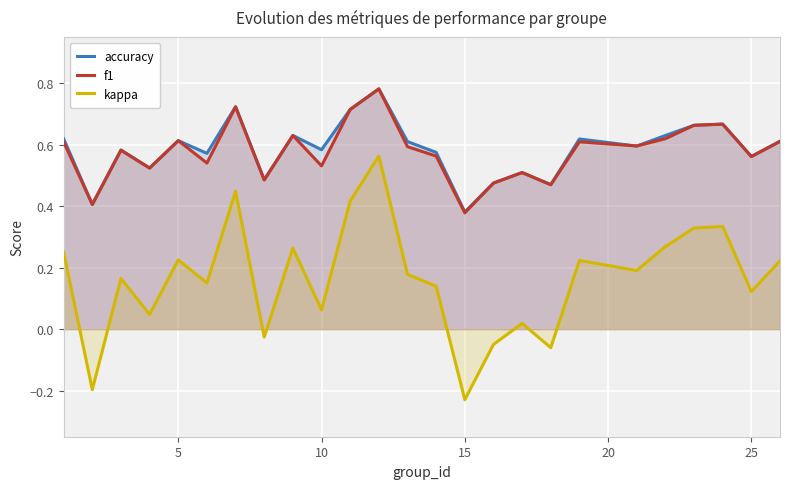

How many times do f1 and accuracy cross each other?

2